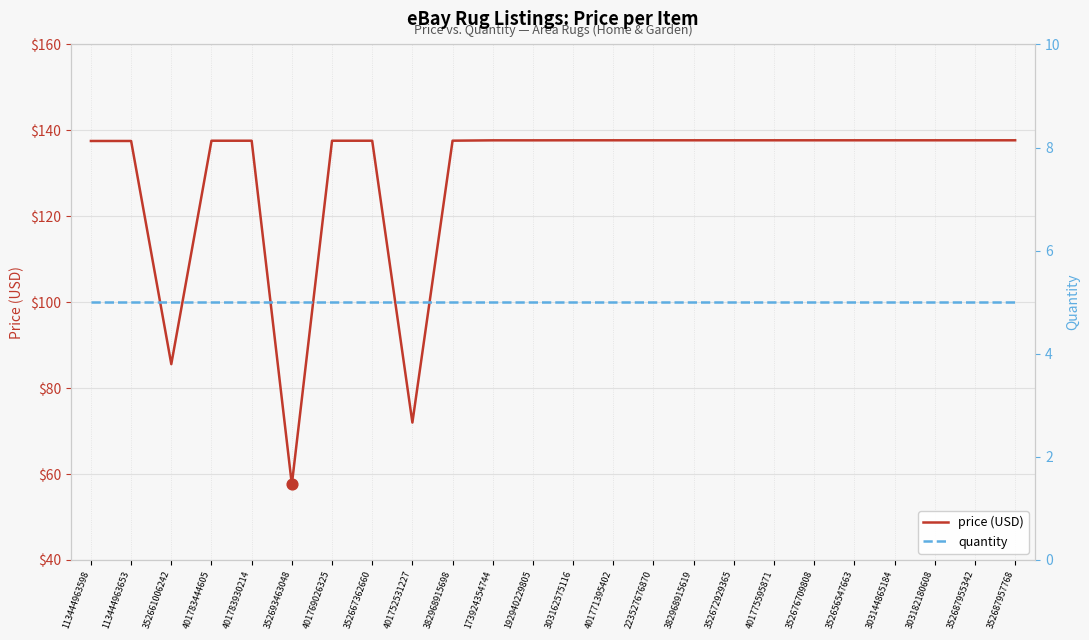

Which series reaches the minimum Y coordinate?

quantity